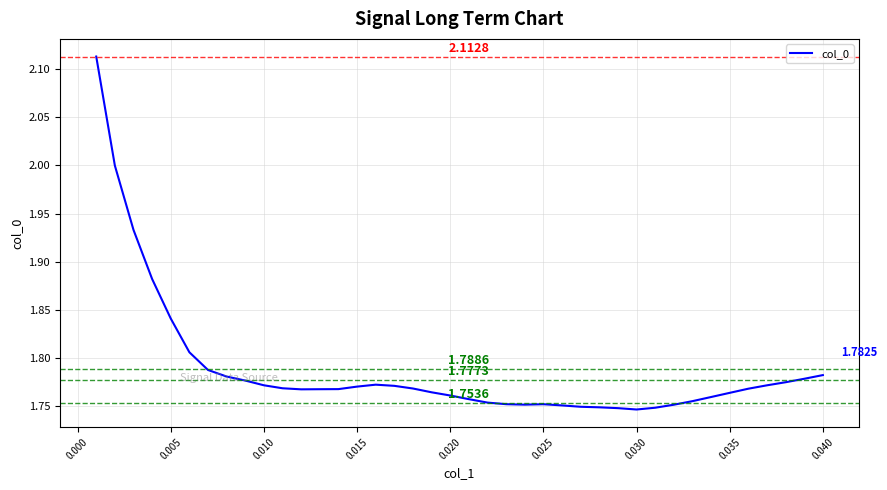

Is this an area chart (filled region under the line)?

No